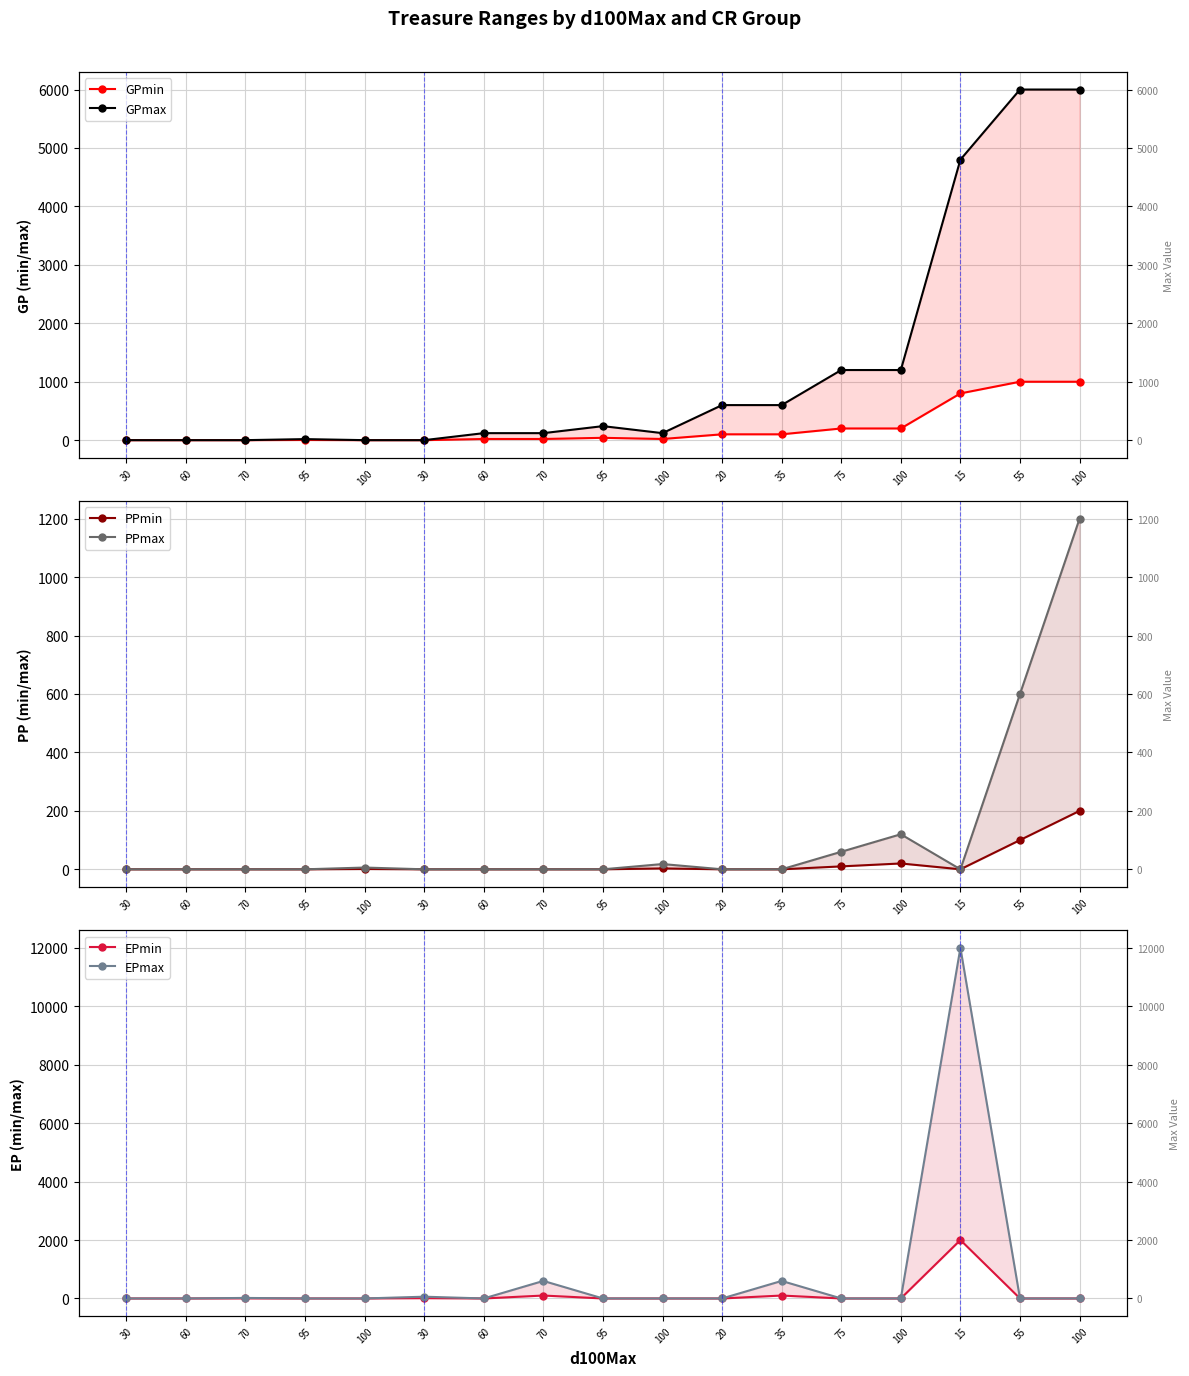

Is it true that PPmax equals -641 at 30?

False